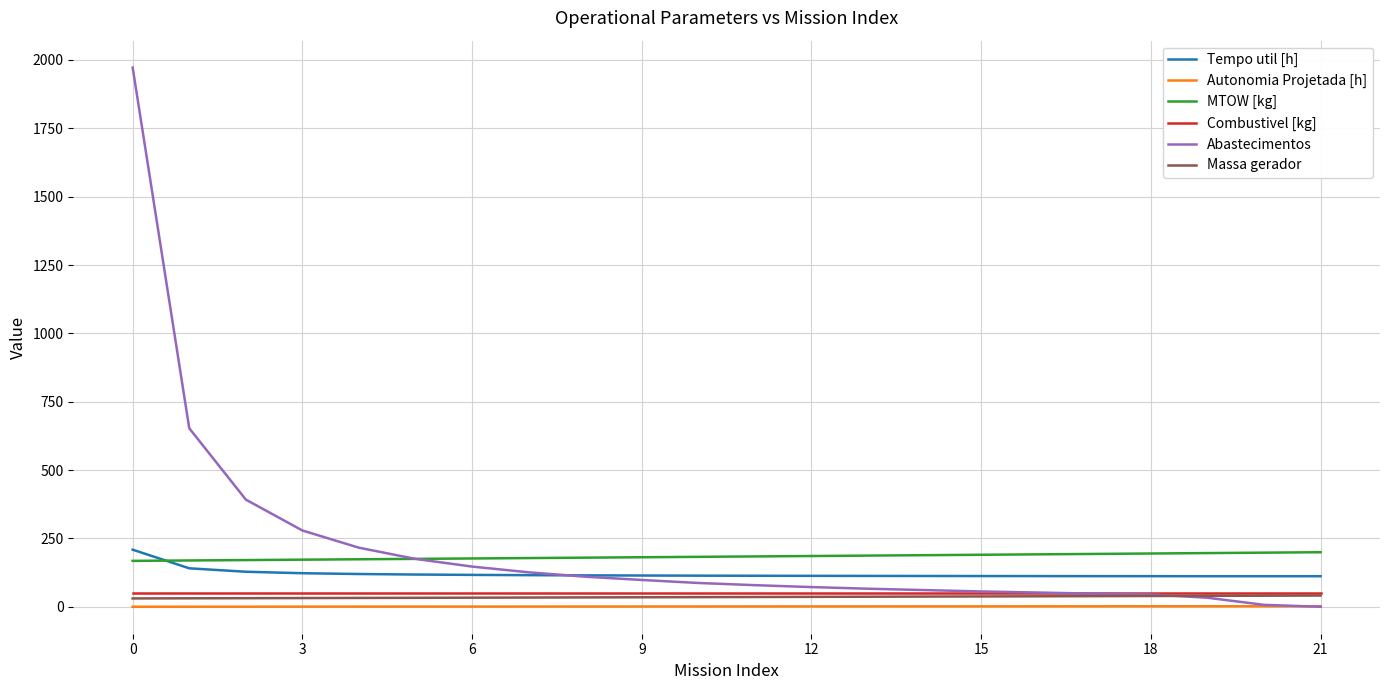

Which series has the largest total across all categories?

Abastecimentos